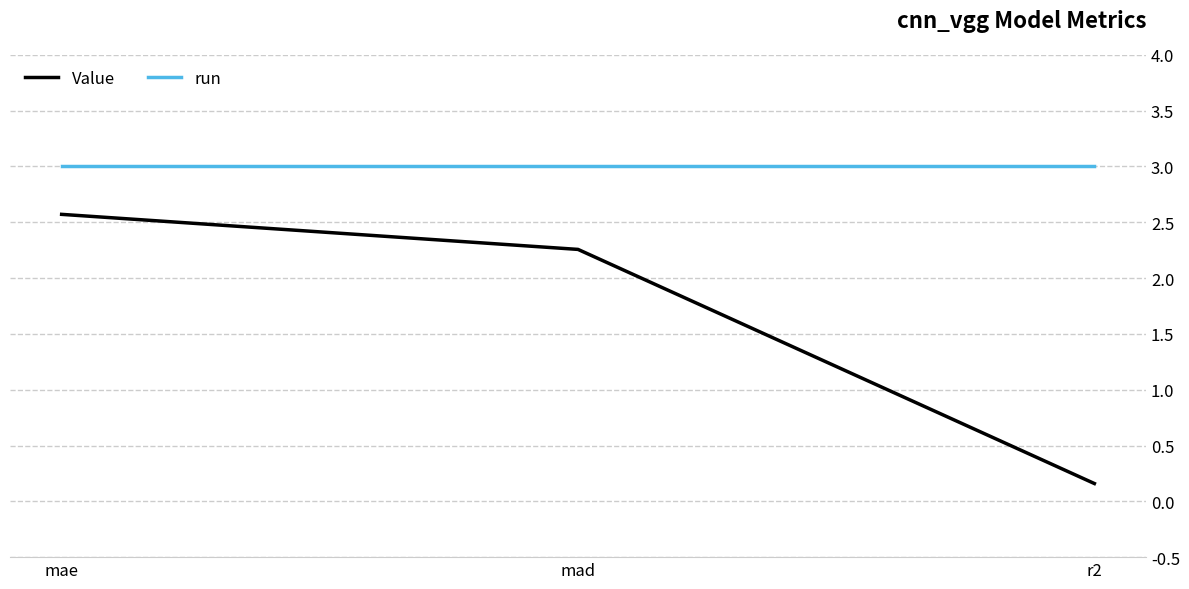

How many values in the Value series exceed 2?

2